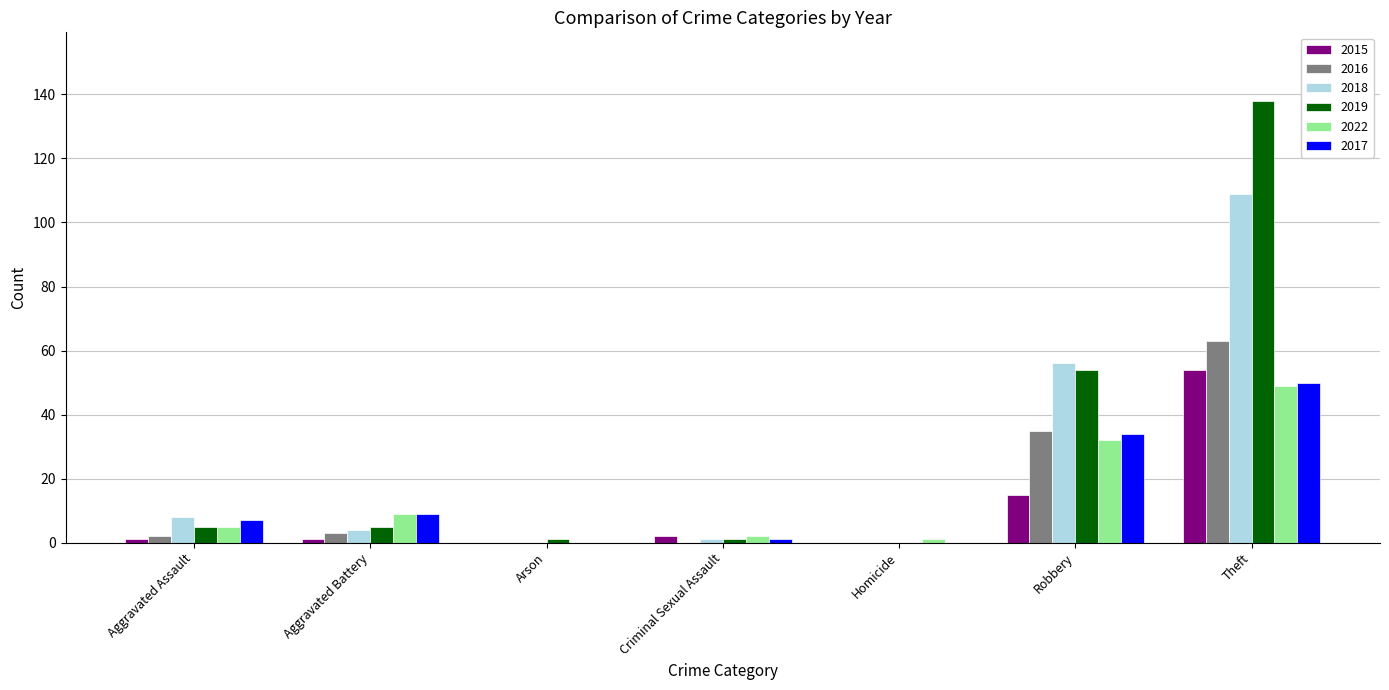

What is the total value across all series at Criminal Sexual Assault?

7